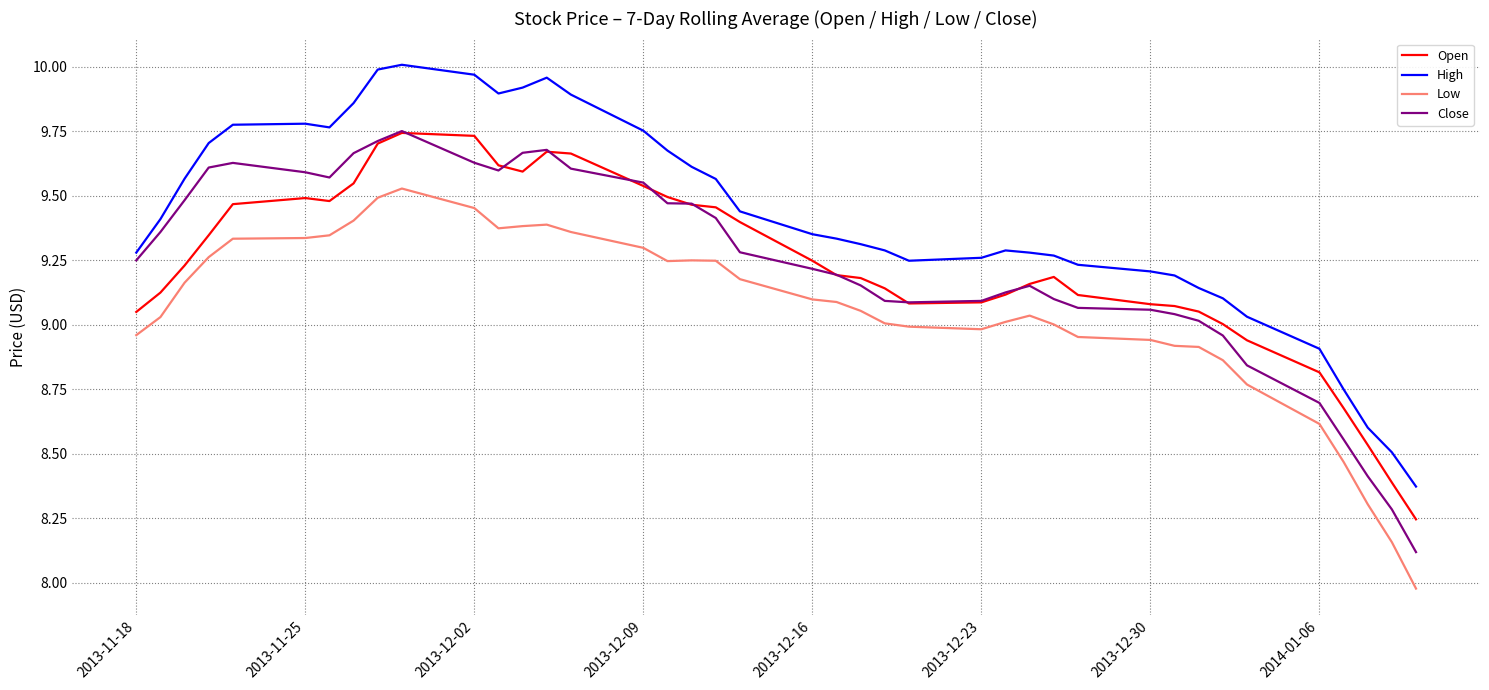

Which series has the largest total across all categories?

High